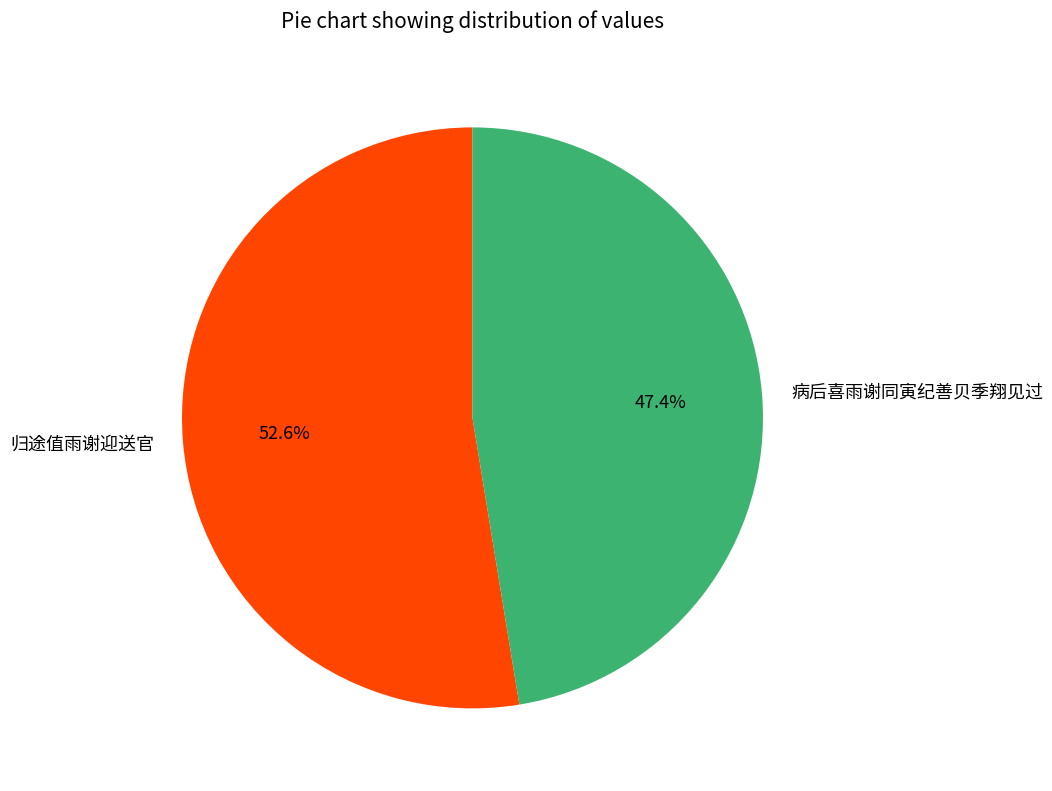

Is it true that 归途值雨谢迎送官 is 53% of the pie?

True